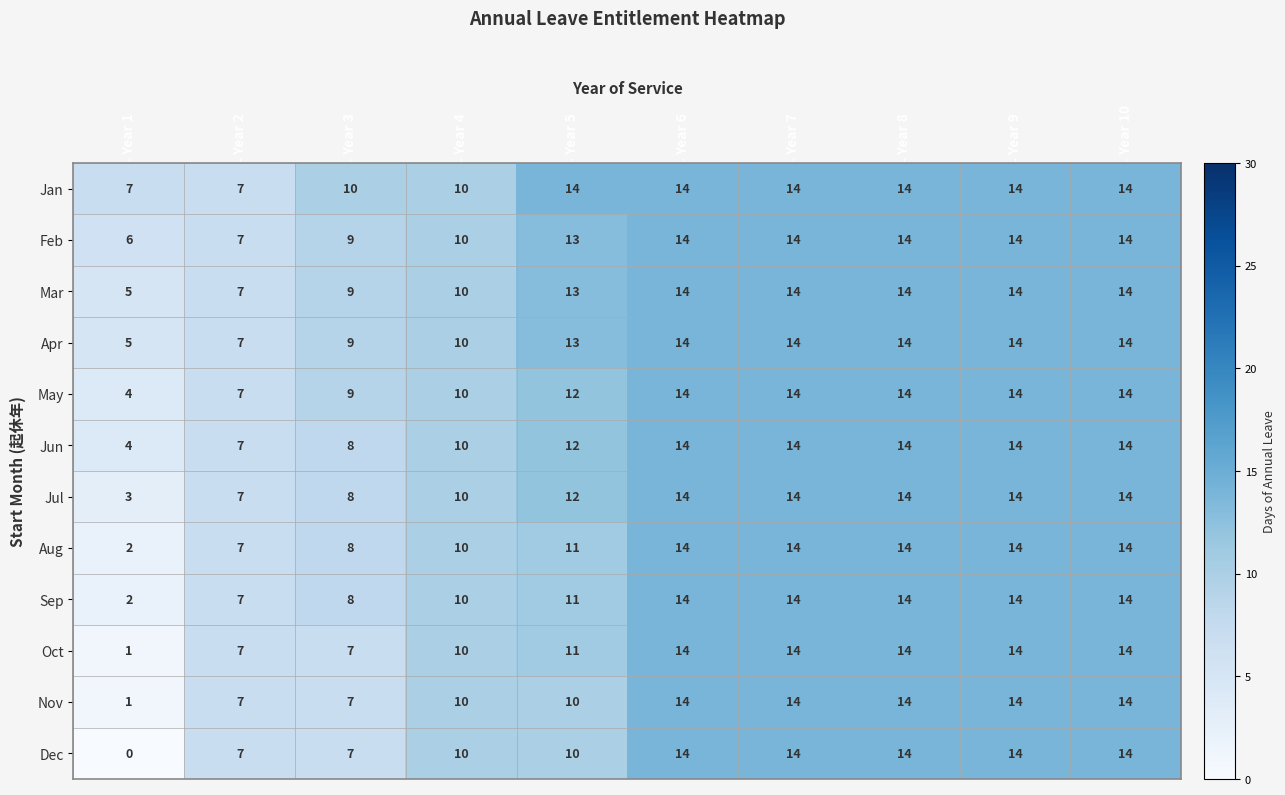

Which label corresponds to the smallest value in the chart?

Year 1